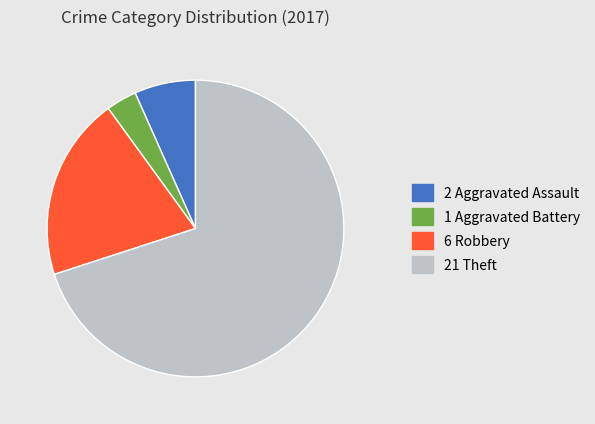

Does any single category account for the majority?

Yes